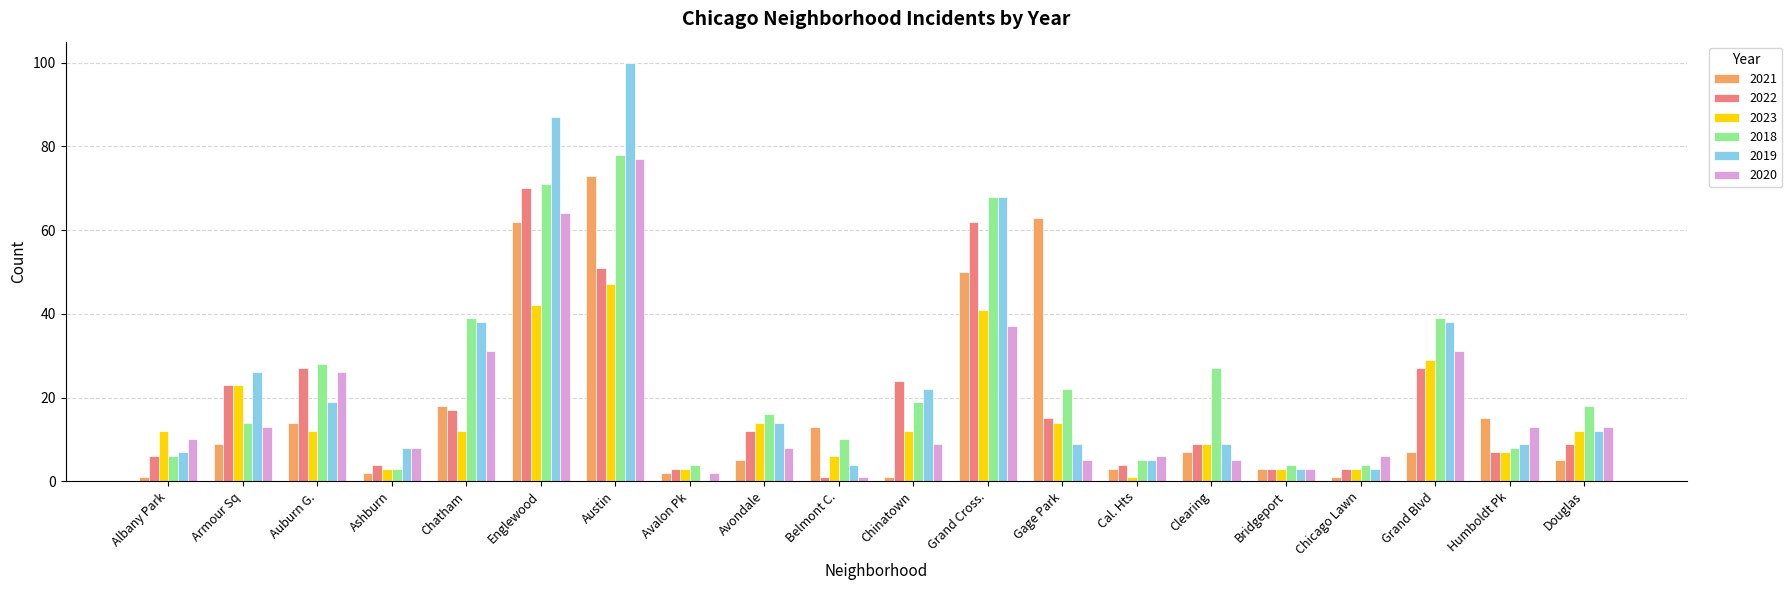

How many series are shown in this chart?

6